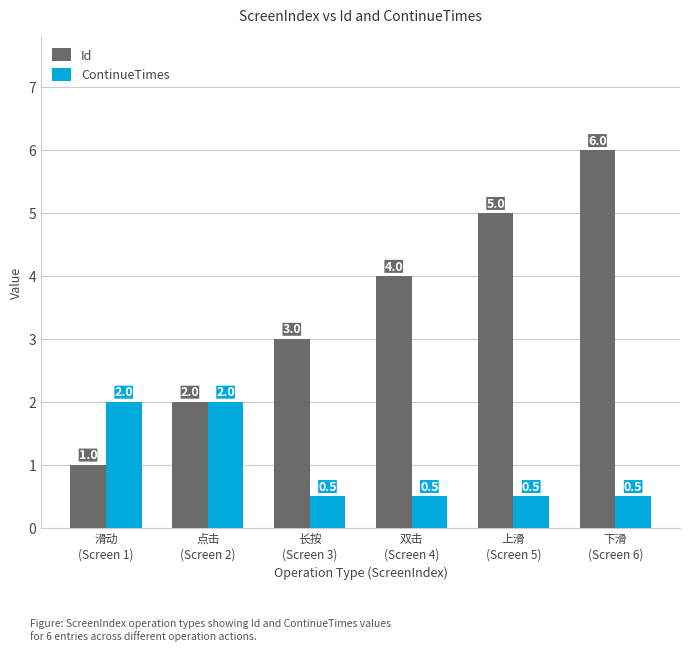

What is the greatest value displayed?

6.0